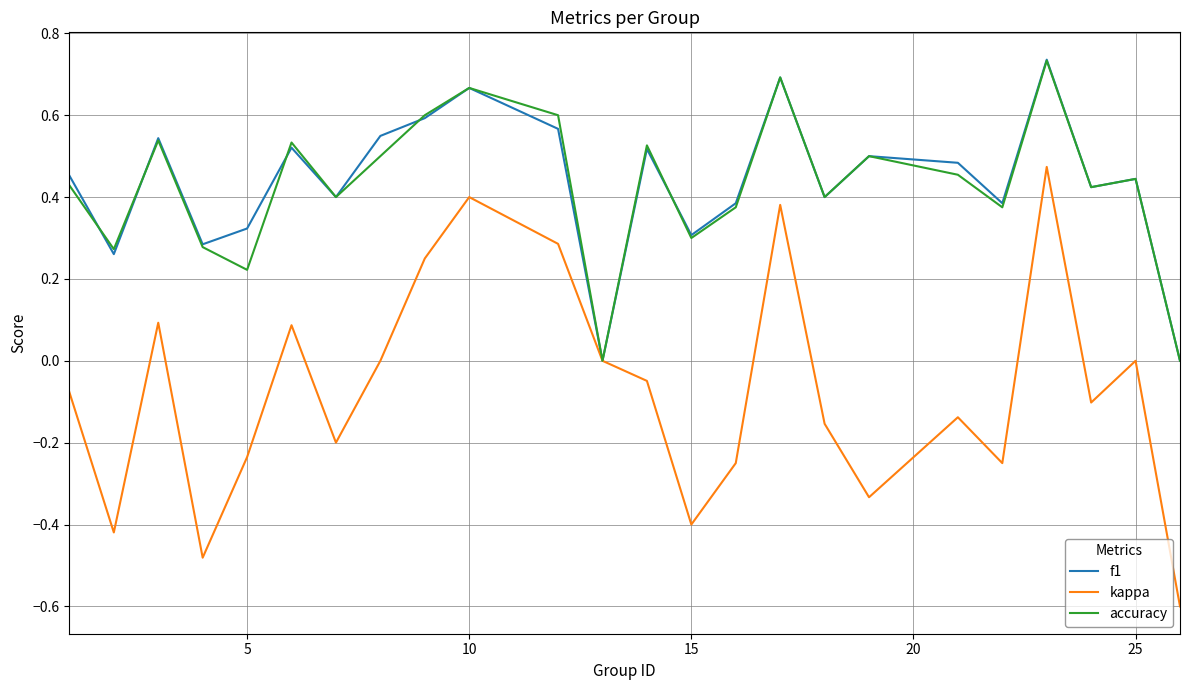

Which series has the largest range (max minus min)?

kappa